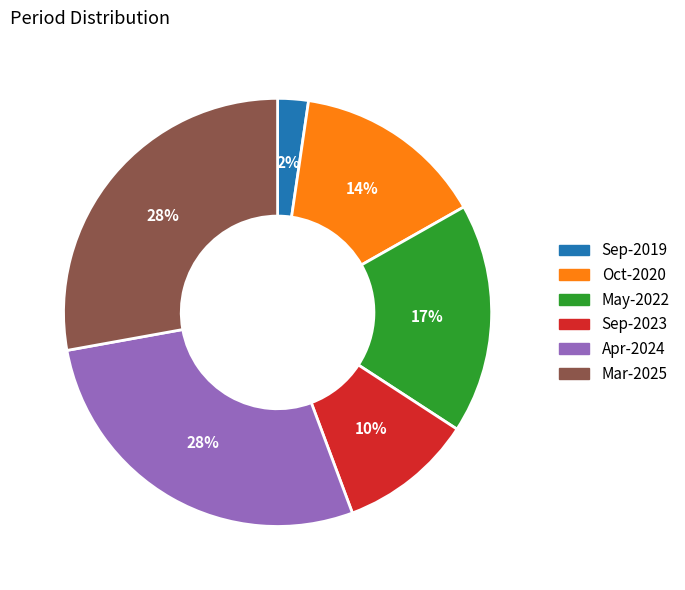

To the nearest percent, what is the combined percentage of Sep-2019 and Sep-2023?

12%